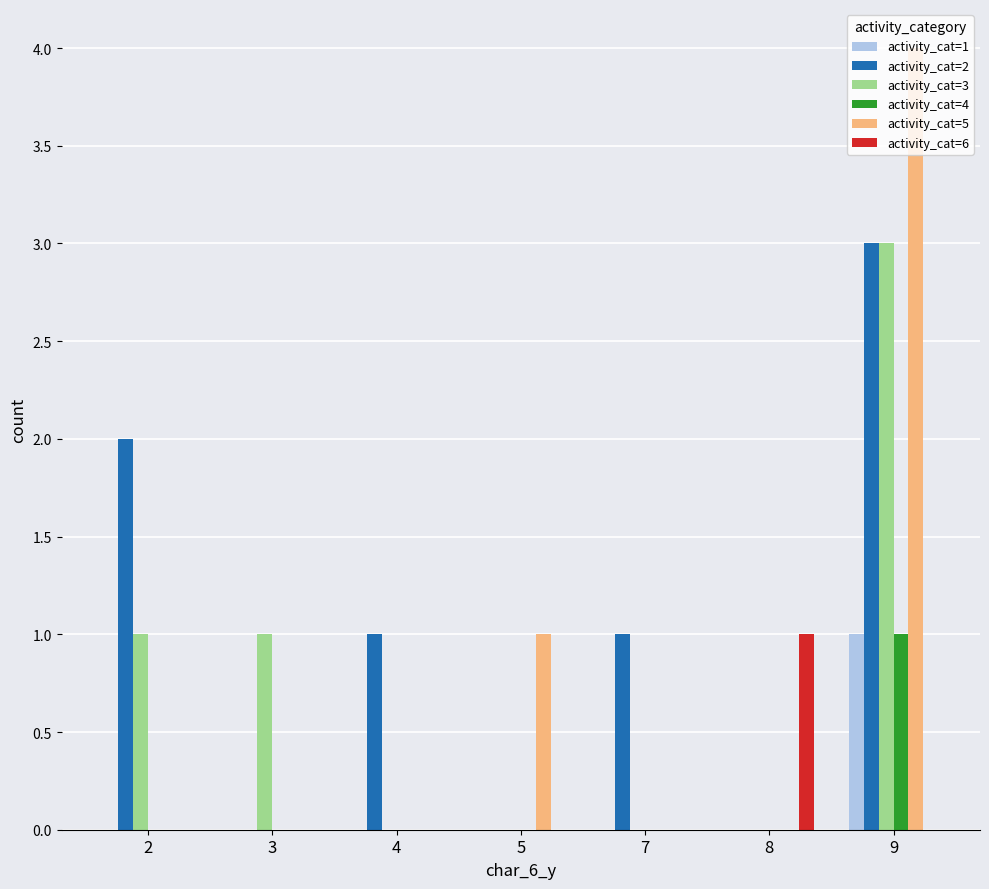

What is the maximum value shown in the chart?

4